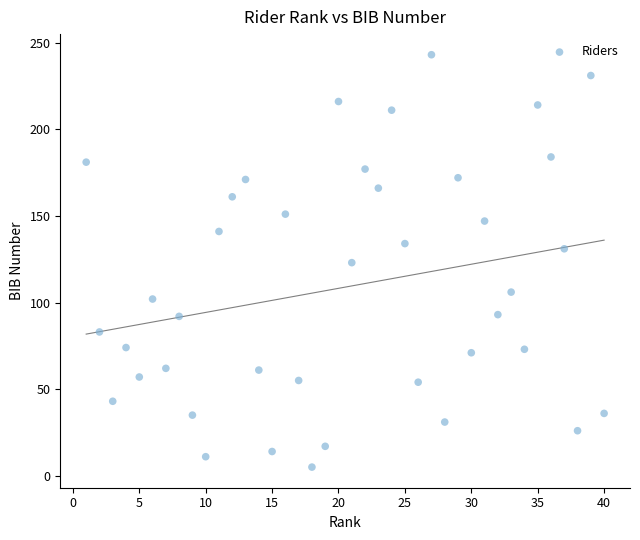

What is the range of Y values (max minus min)?

238